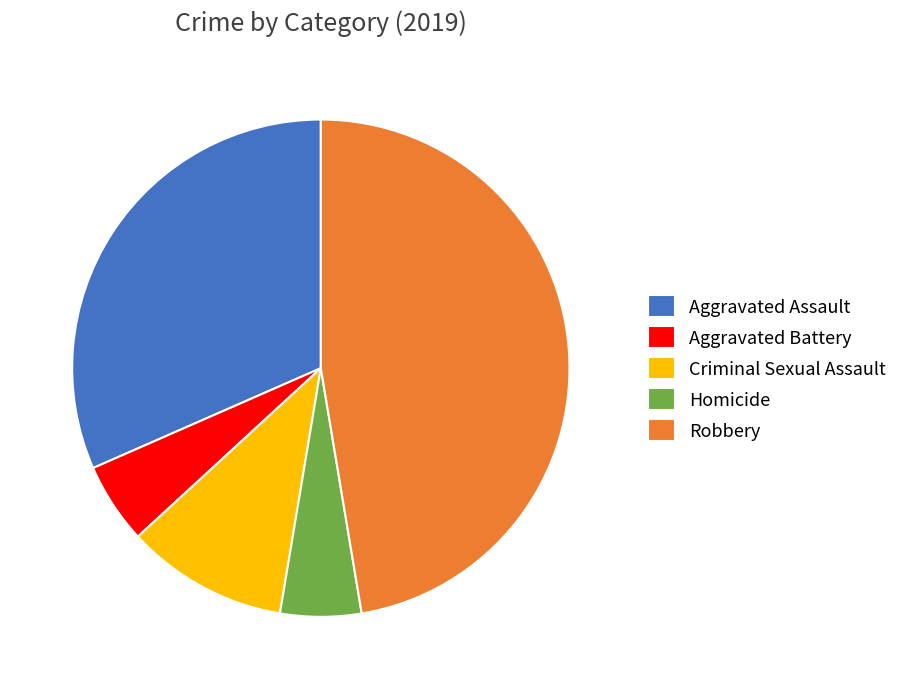

Is Criminal Sexual Assault the majority of the pie?

No